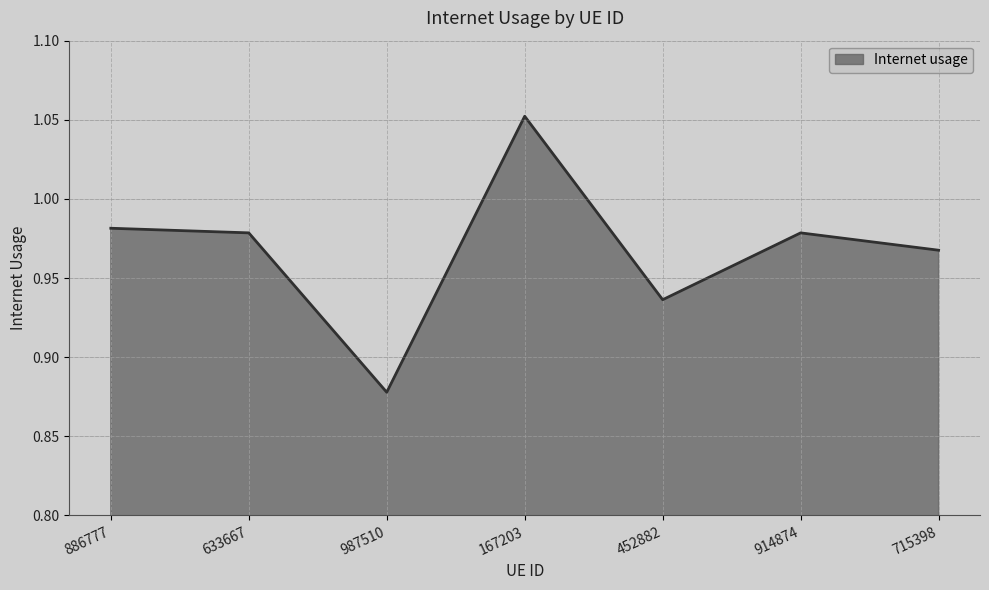

Is it true that the value at 914874 is 0.5?

False